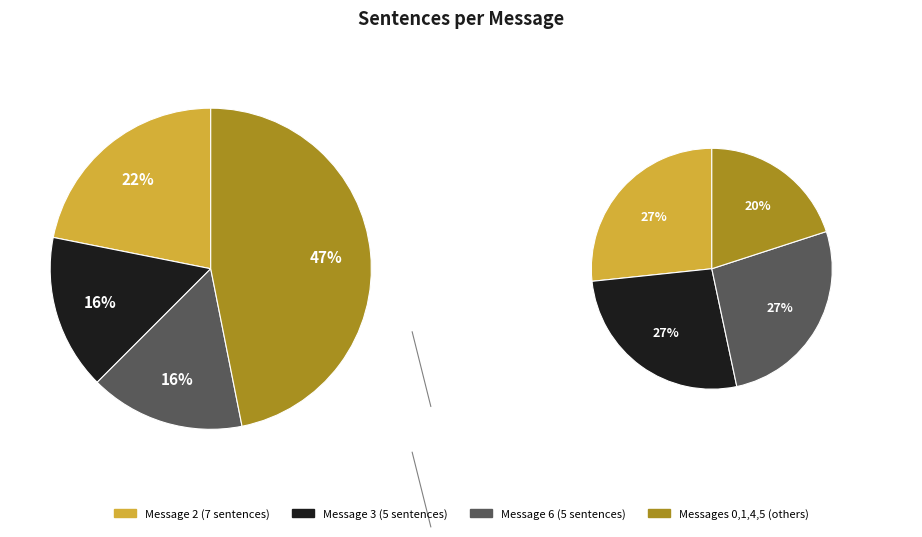

Is there any slice that represents more than half of the pie?

No